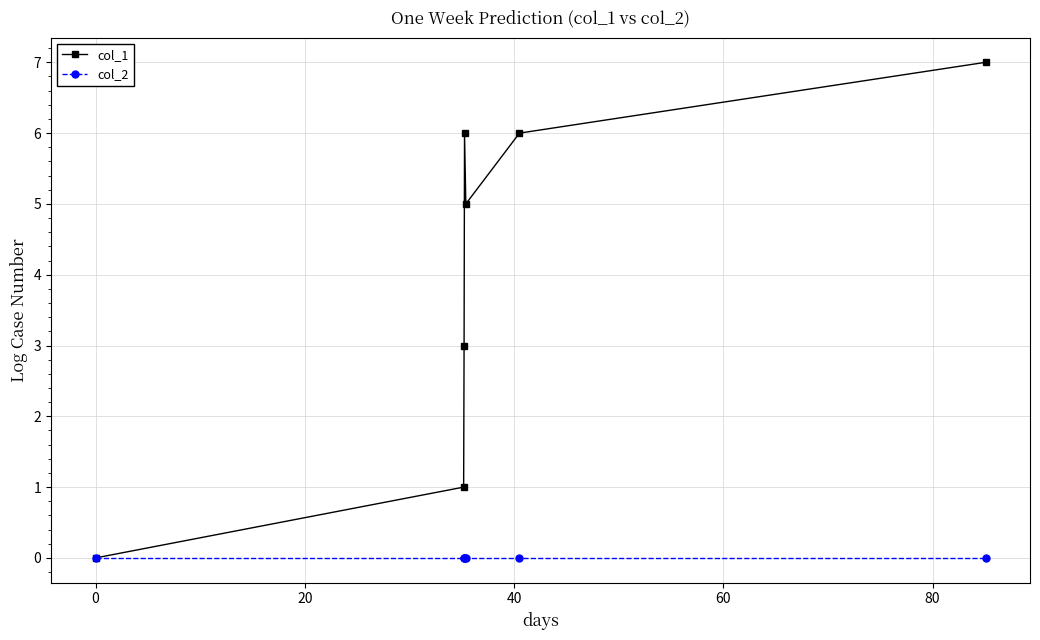

Which series has the largest total across all categories?

col_1